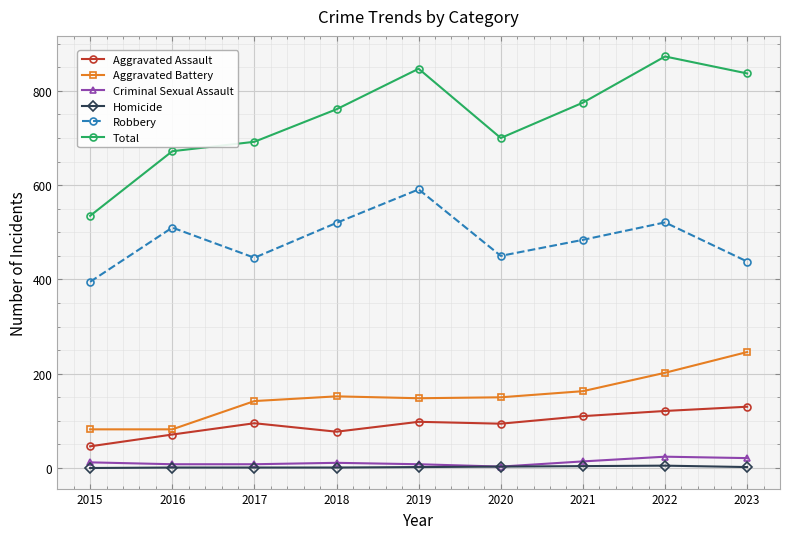

True or false: Total has more than 2 interior local peaks.

False